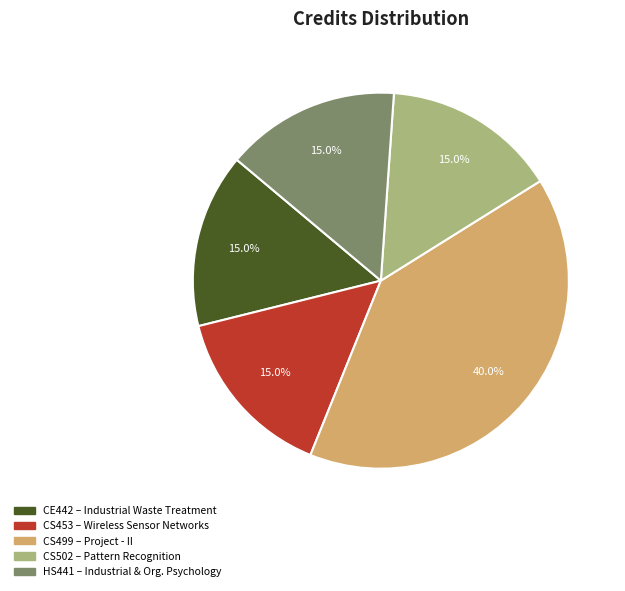

Is there any slice that represents more than half of the pie?

No